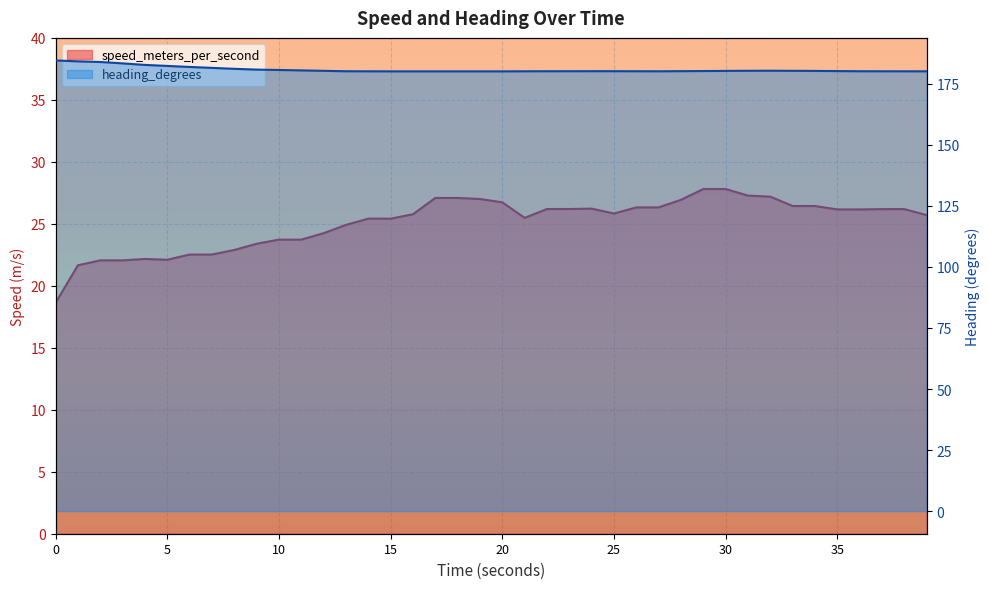

What is the value of the heading_degrees point at the 37th from the left?

180.1